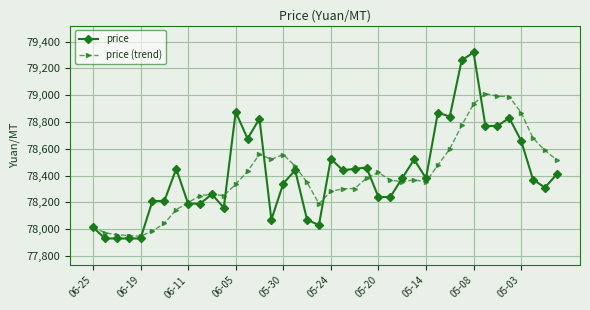

True or false: price and price (trend) cross at least once.

True